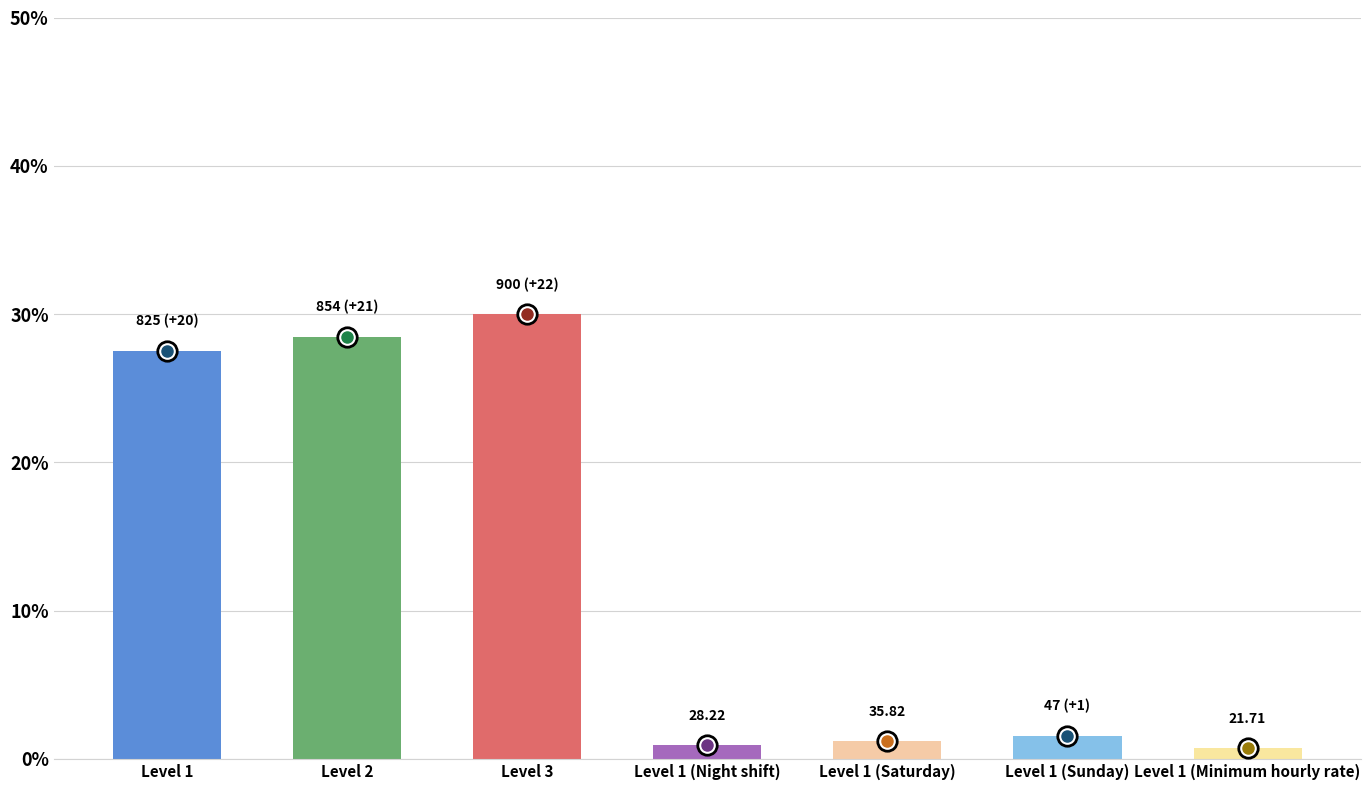

Does the chart contain any negative values?

No